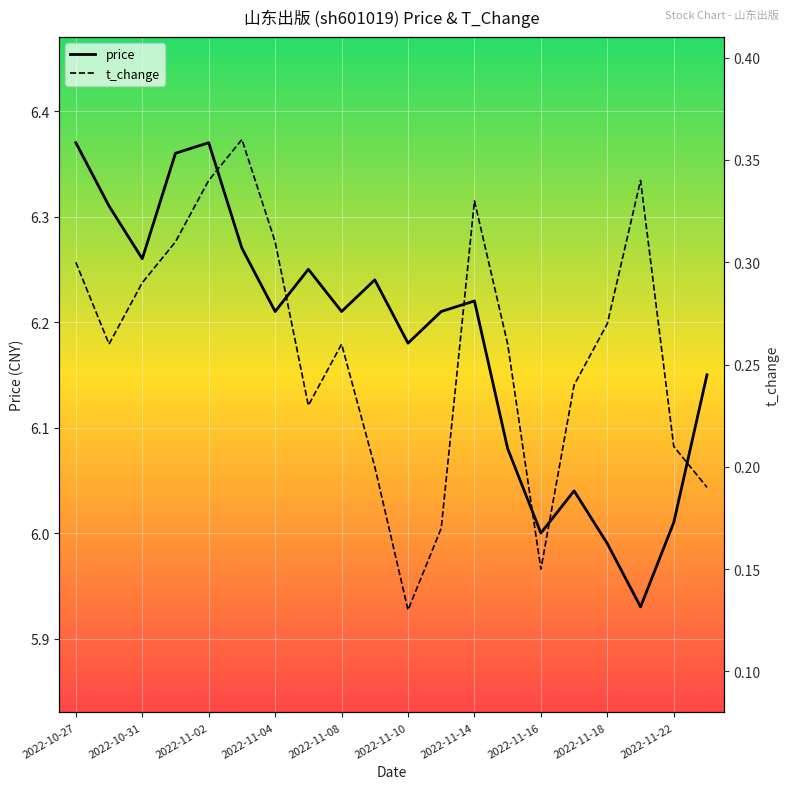

The price series shows 10.4 at 2022-11-14. True or false?

False